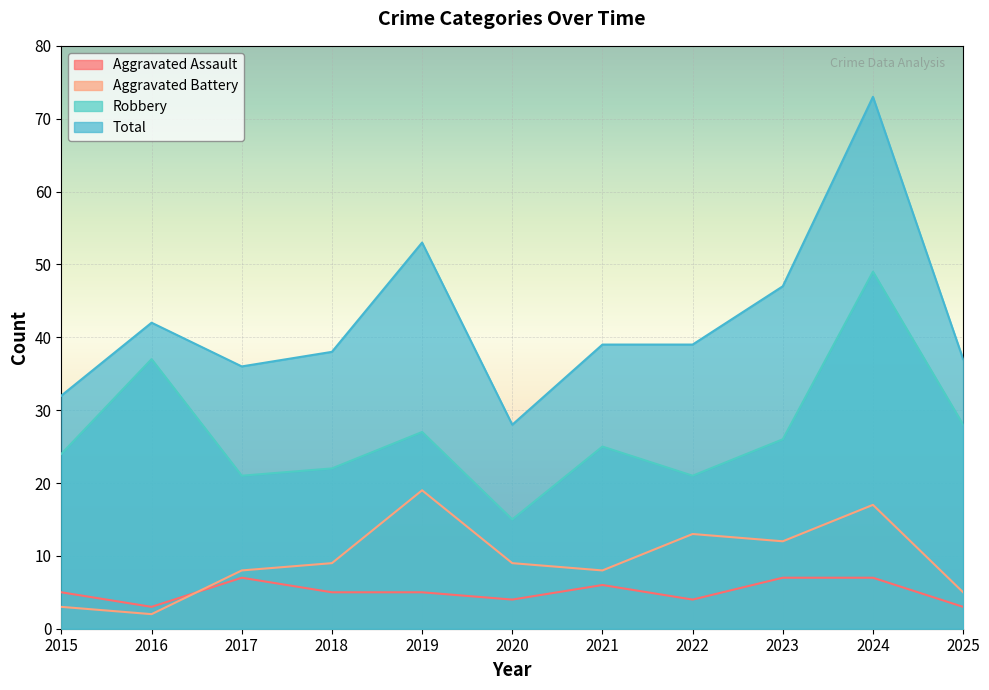

True or false: Robbery and Aggravated Assault intersect in this chart.

False